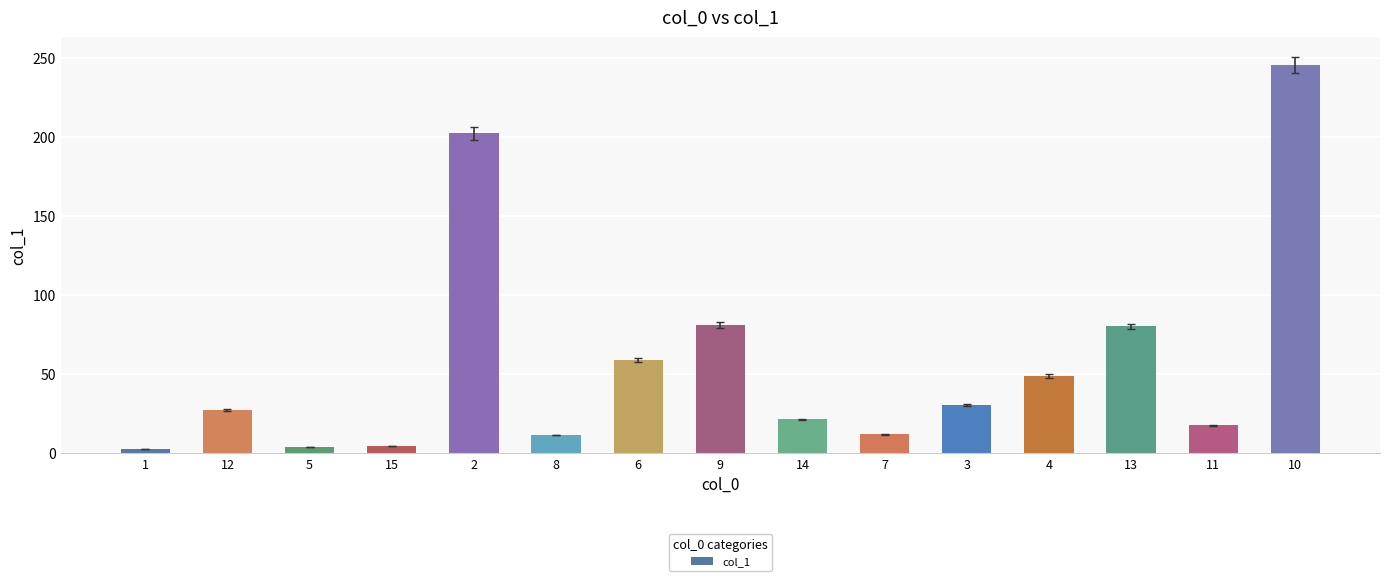

The chart shows a value of 28.9 at 4. True or false?

False